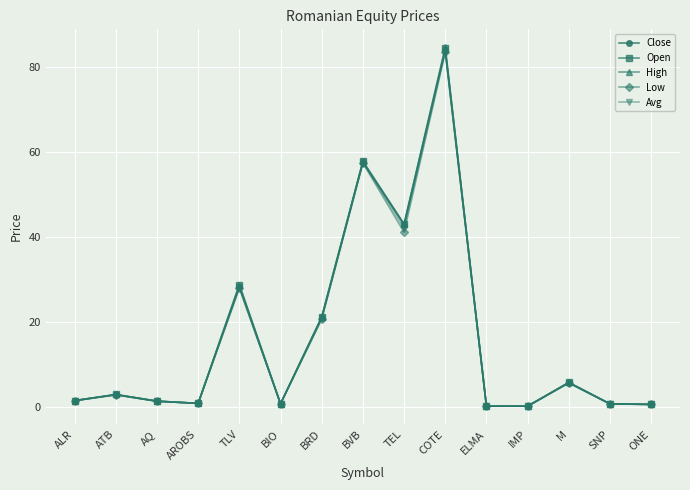

What is the average value of the Low series?

16.4